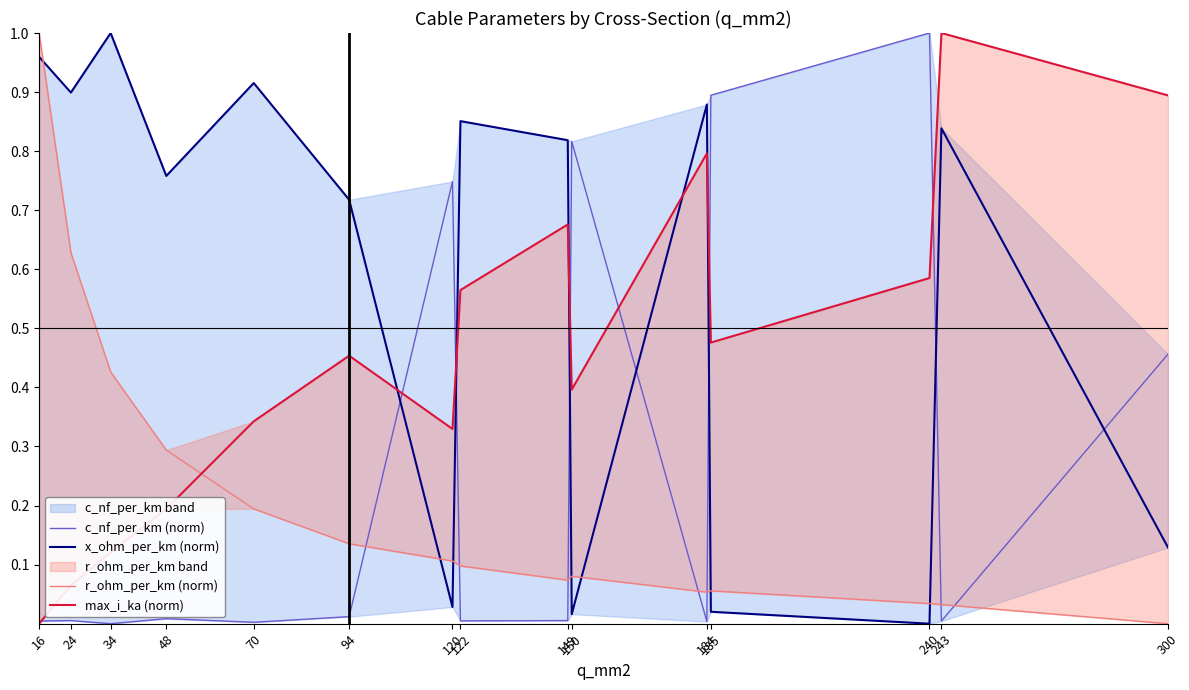

True or false: c_nf_per_km (norm) has more than 1 points higher than both neighbors.

True